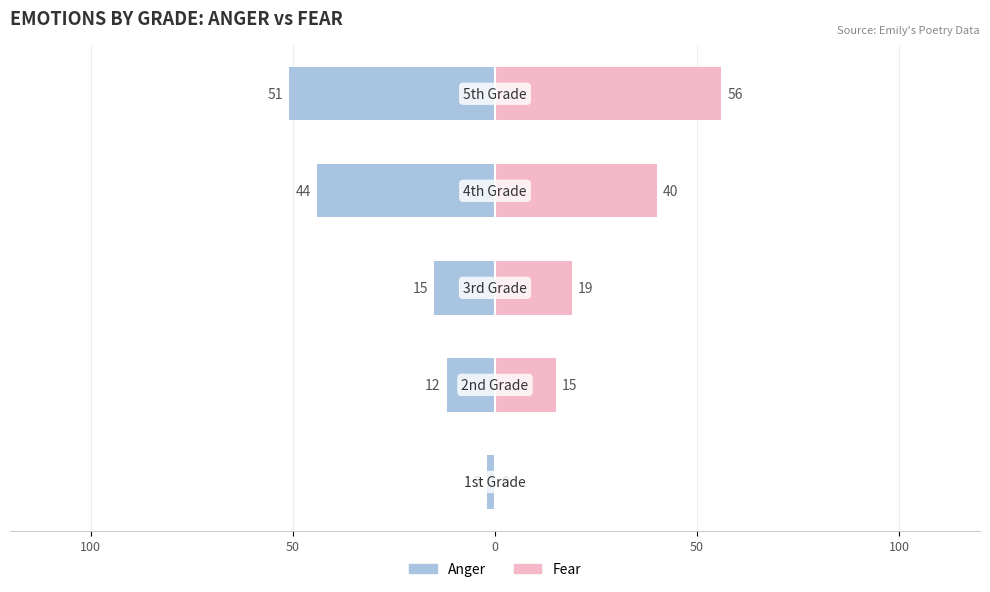

Is the value of Fear at 50 greater than the value of Anger at 100?

Yes